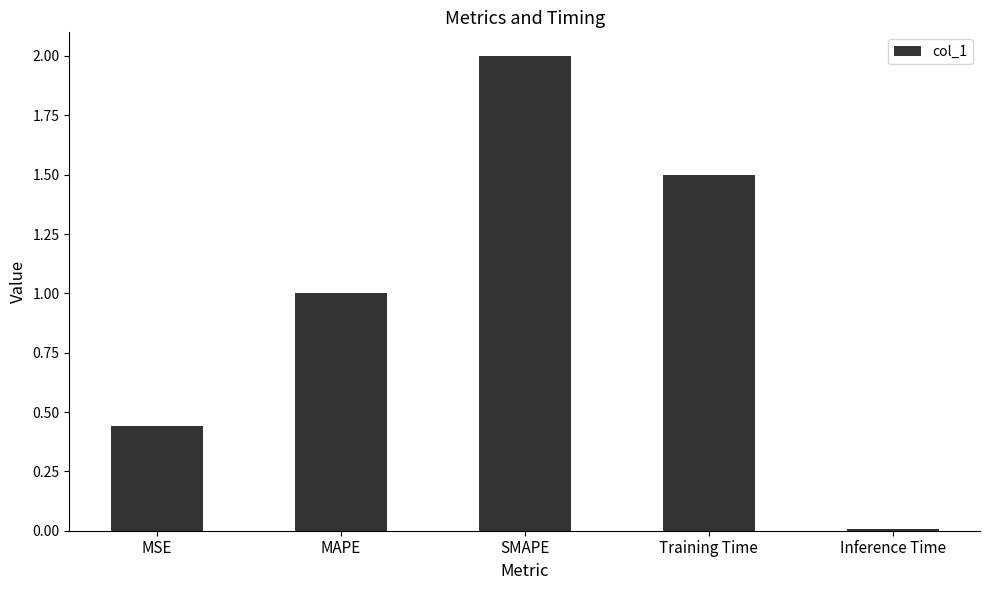

What is the change in value from Training Time to Inference Time?

-1.5